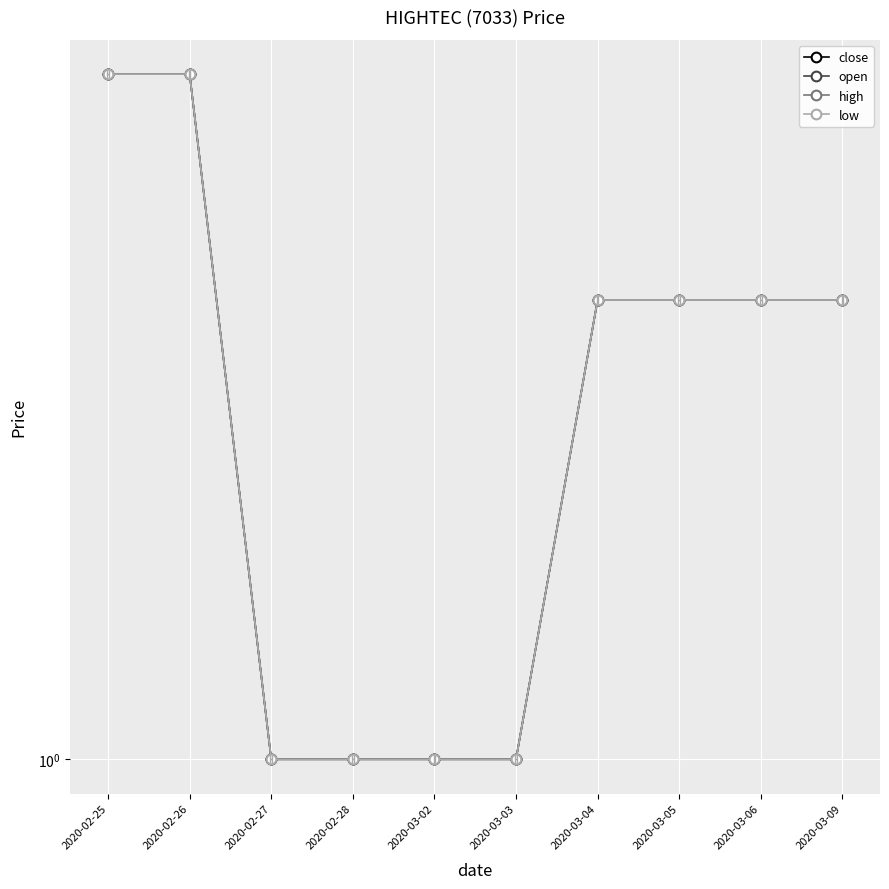

Which series has the widest spread of values?

close